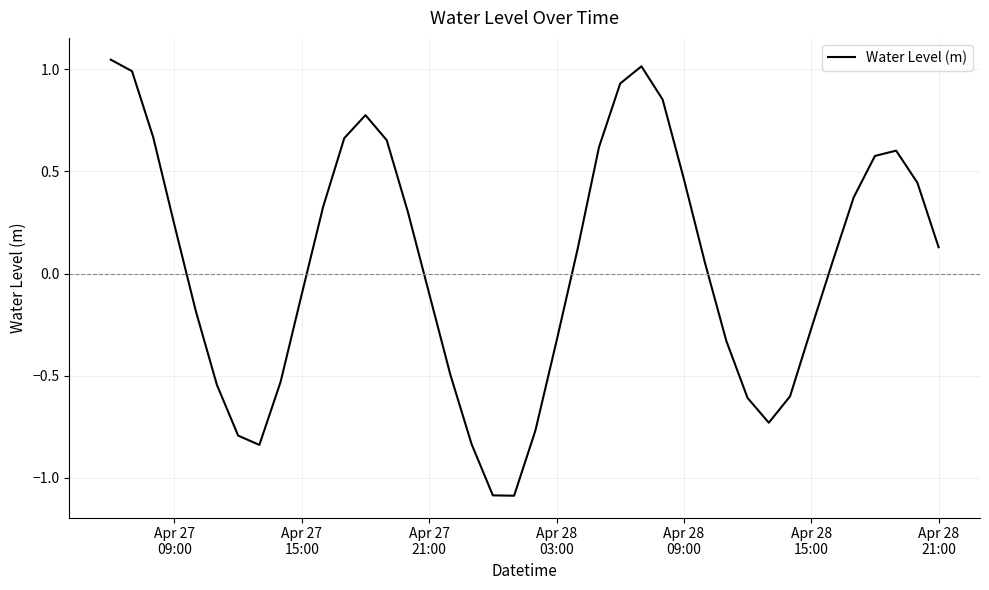

What is the minimum value shown in the chart?

-1.1